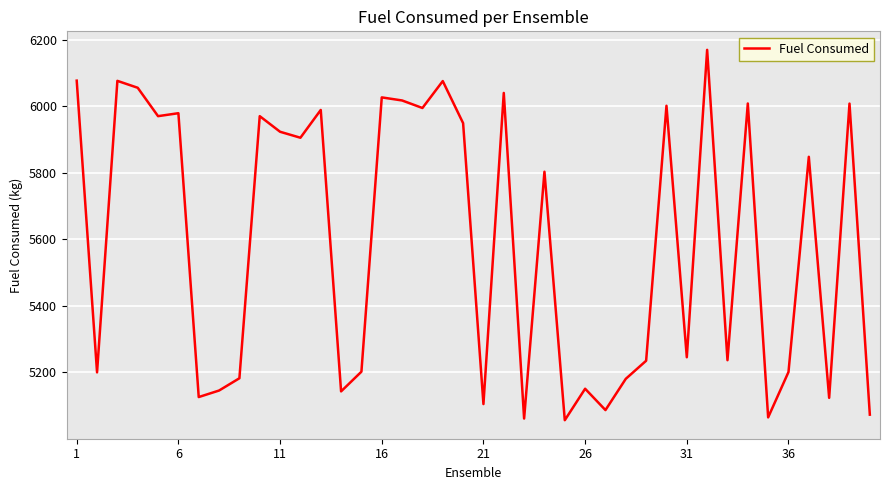

What is the difference between the maximum and minimum values?

1114.2